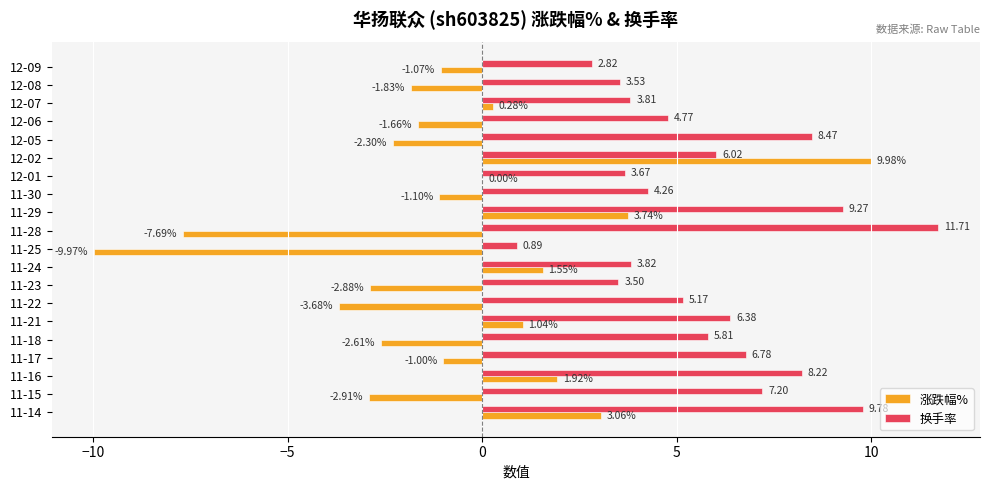

How many values in the 换手率 series exceed 5?

11